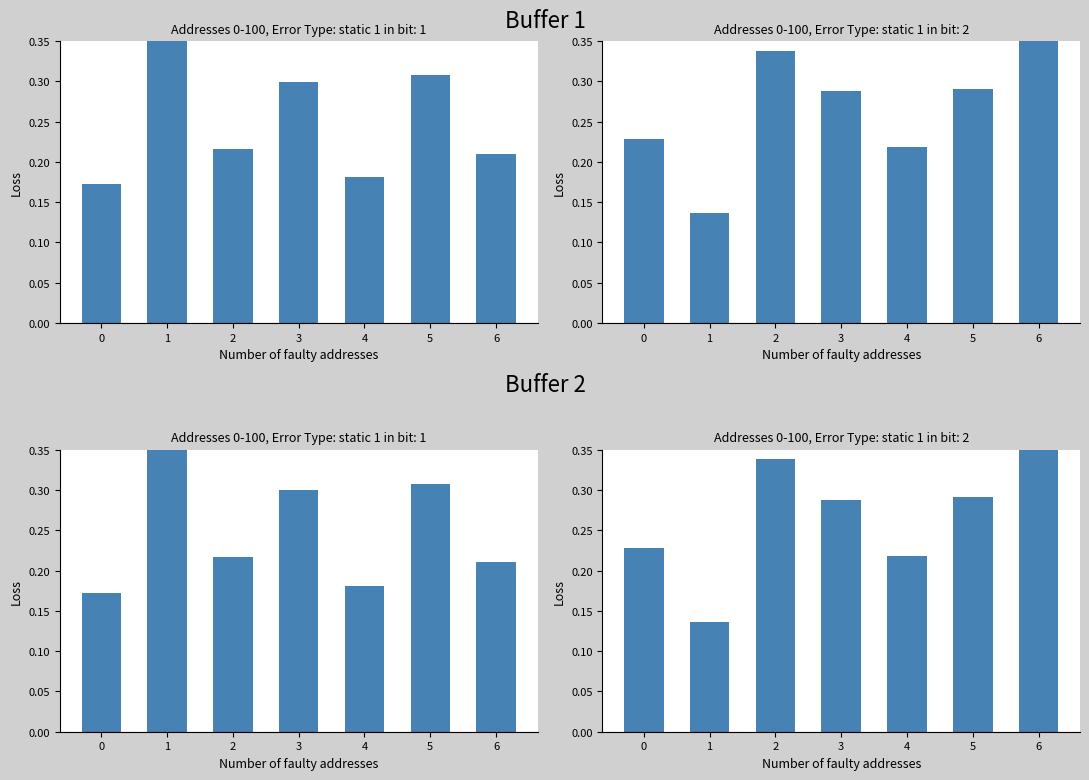

Reading left to right, list all the values displayed in this chart.

x1: 0.2	0.3	0.2	0.3	0.2	0.3	0.2
x2: 0.2	0.1	0.3	0.3	0.2	0.3	0.3
x1_b2: 0.2	0.3	0.2	0.3	0.2	0.3	0.2
x2_b2: 0.2	0.1	0.3	0.3	0.2	0.3	0.3